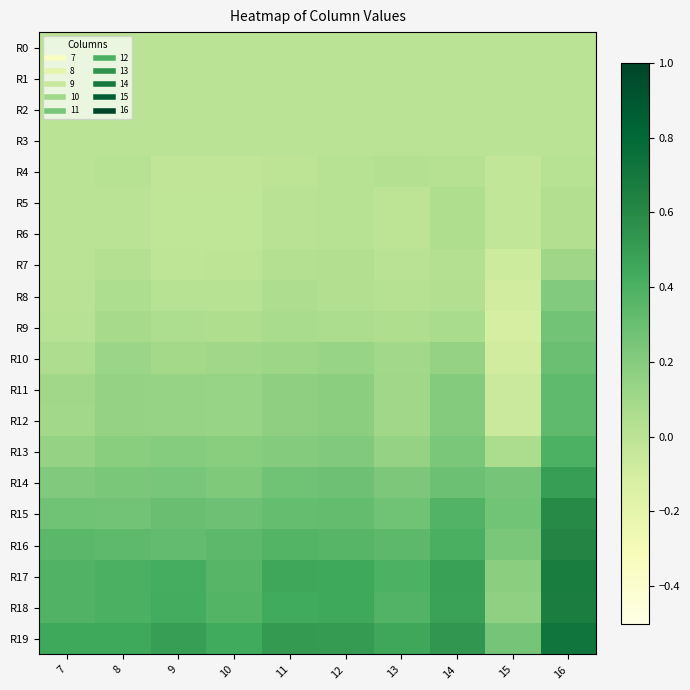

What is the maximum value shown in the chart?

0.7